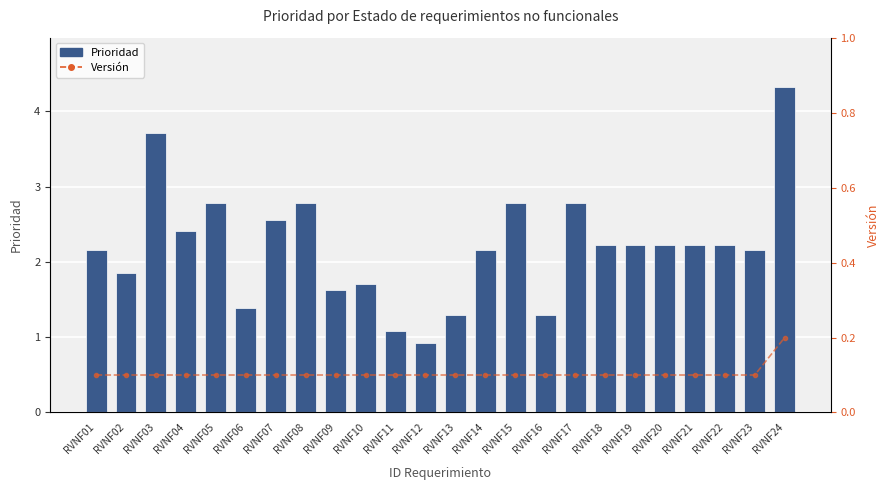

What is the approximate value of Versión at RVNF23?

0.1